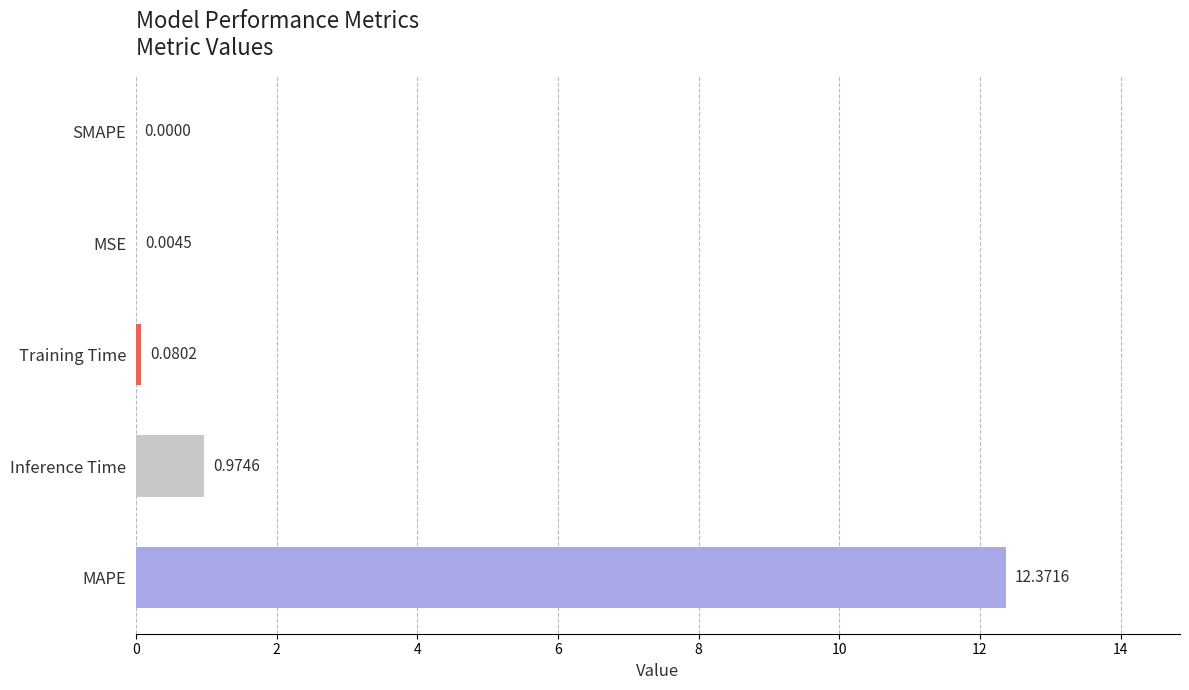

Which category has the highest value across all series?

MAPE